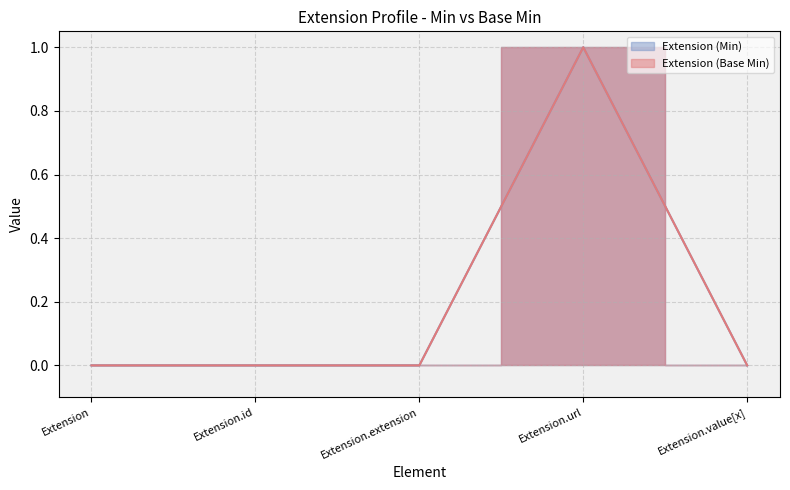

Which category has the lowest value in the Extension (Min) series?

Extension